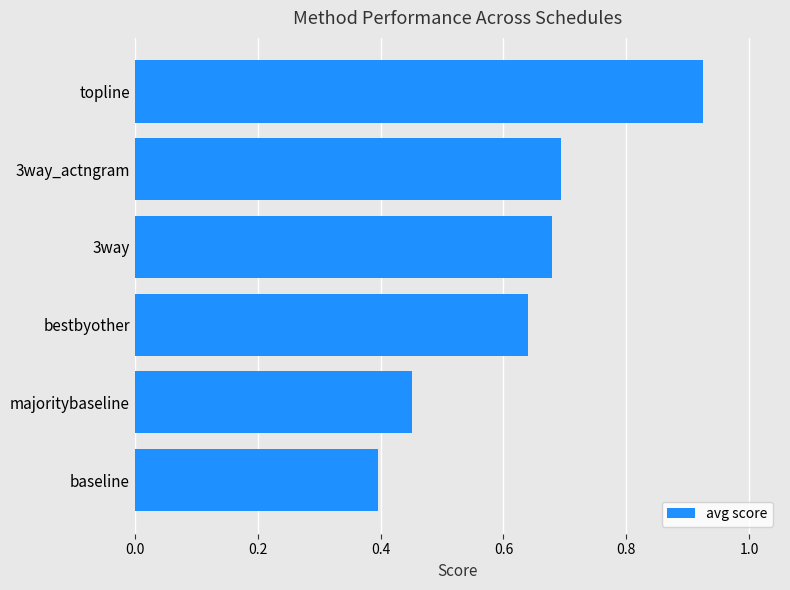

Which category has the lowest value across all series?

baseline